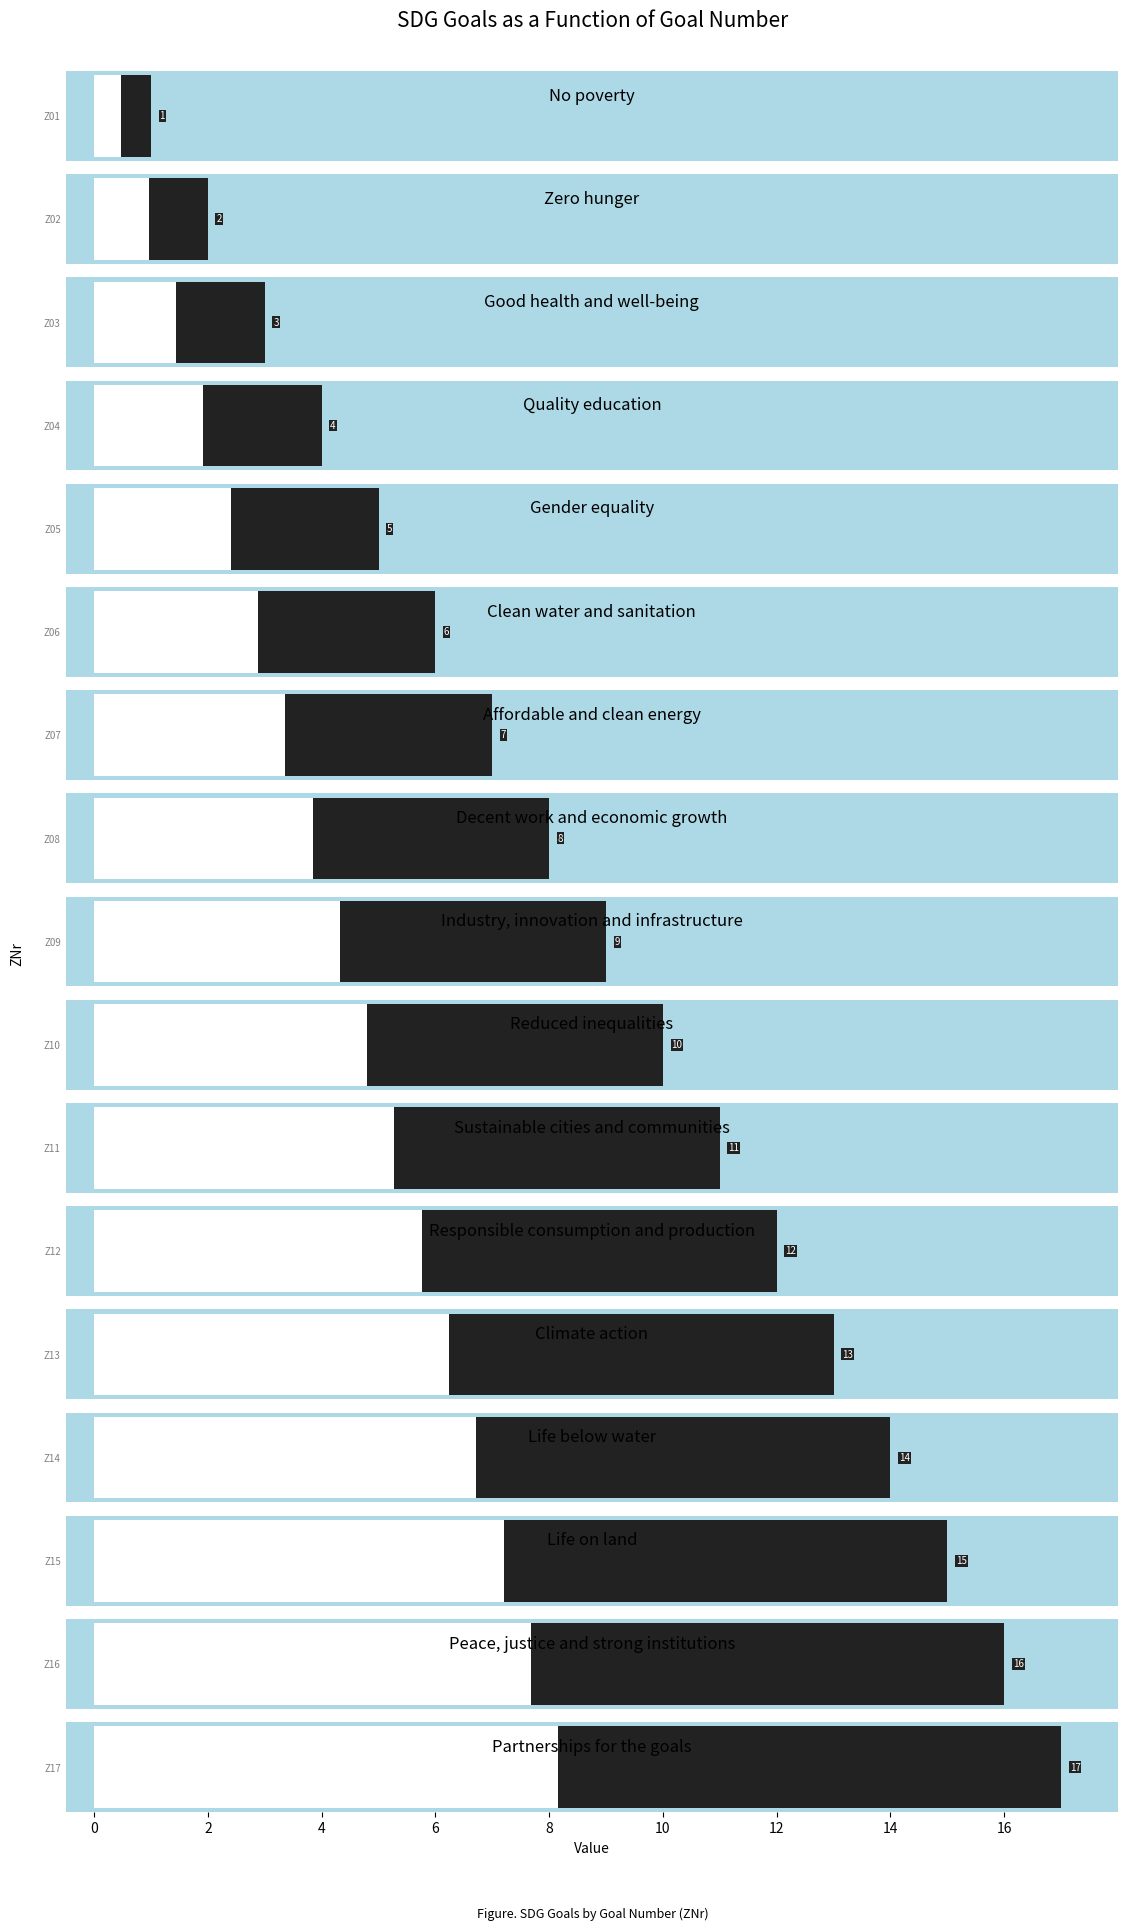

What is the sum of all values?

153